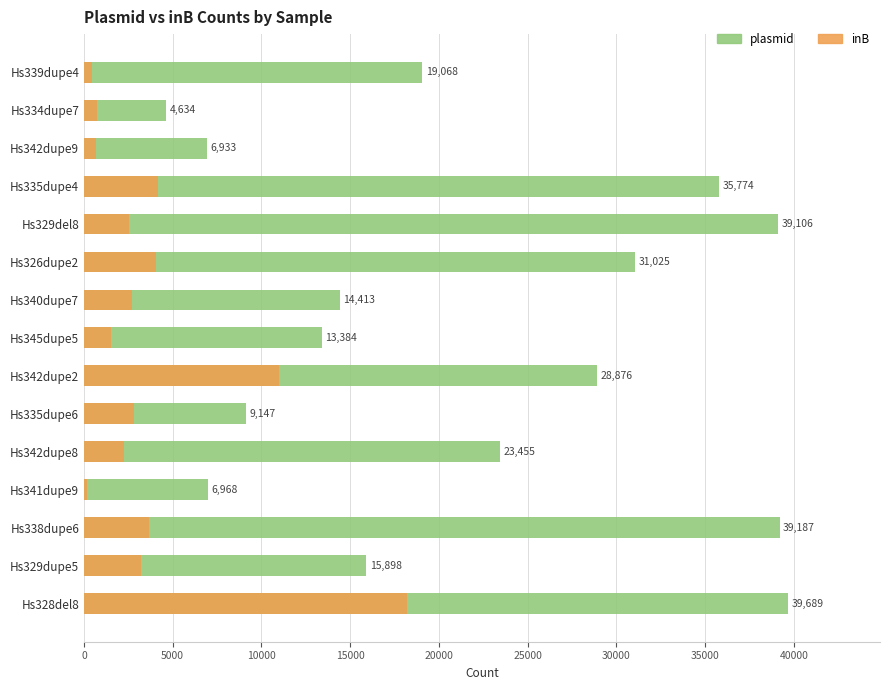

Reading right to left, list all the values displayed in this chart.

plasmid: 39689	15898	39187	6968	23455	9147	28876	13384	14413	31025	39106	35774	6933	4634	19068
inB: 18226	3231	3684	190	2230	2835	11004	1532	2682	4053	2515	4171	673	711	476